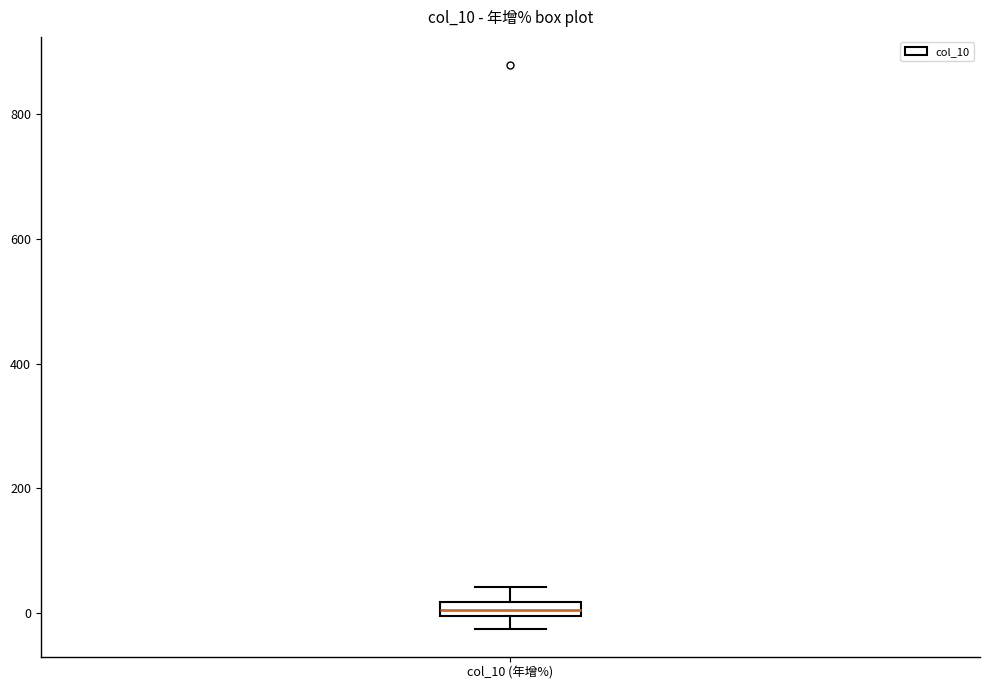

Where is the lower edge of the box for col_10 (年增%) on the y-axis? The values are not printed on the chart, so give them approximately, as read against the axis.

0